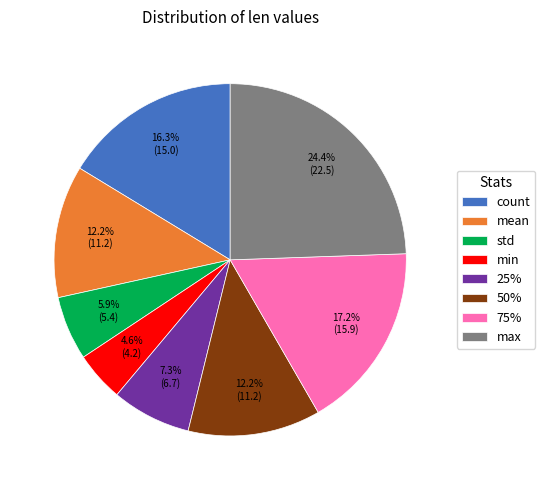

Is there any slice that represents more than half of the pie?

No